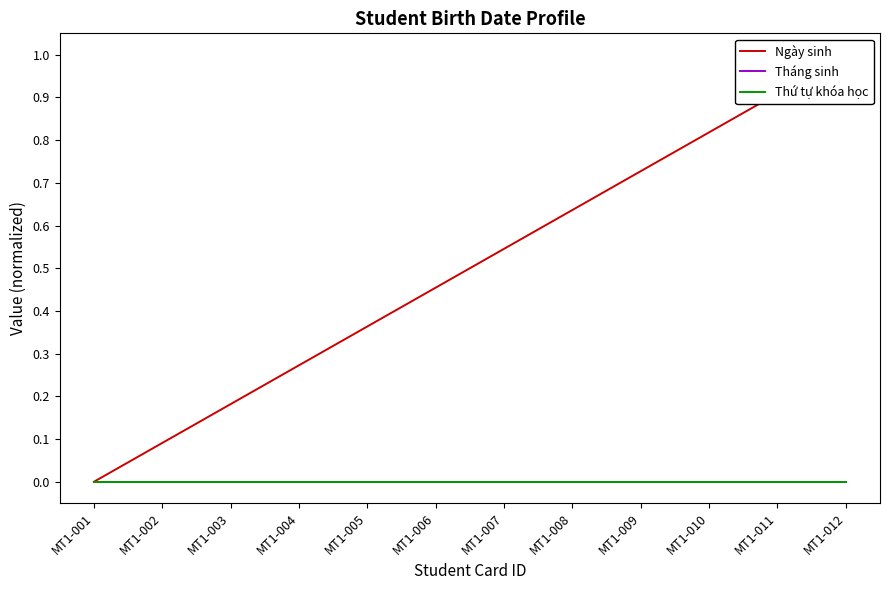

At which label does Thứ tự khóa học reach its peak?

MT1-001